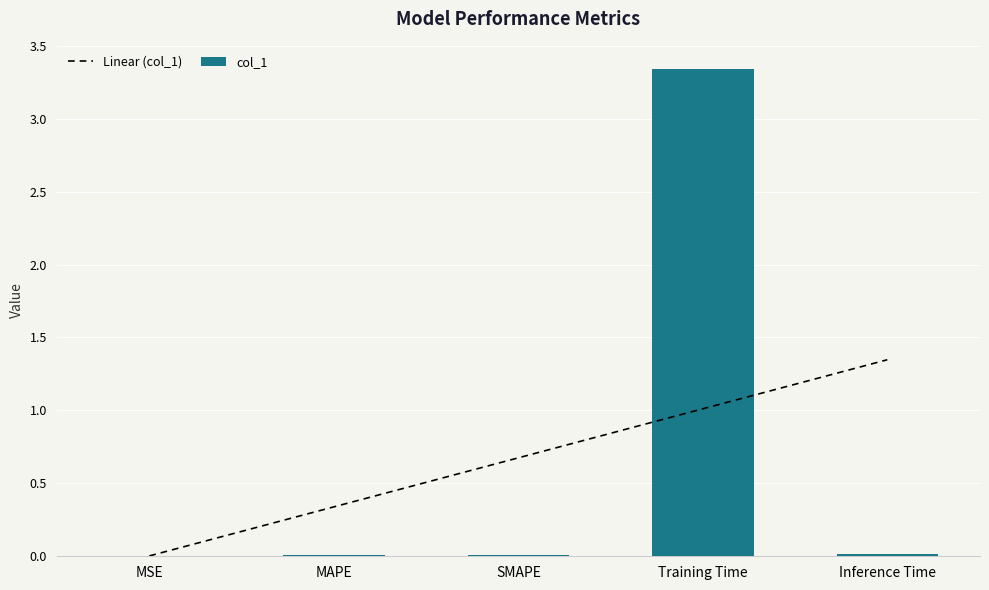

Reading left to right, transcribe all the data shown in this chart.

Linear (col_1): 0.0	0.3	0.7	1.0	1.3
col_1: 0.0	0.0	0.0	3.3	0.0